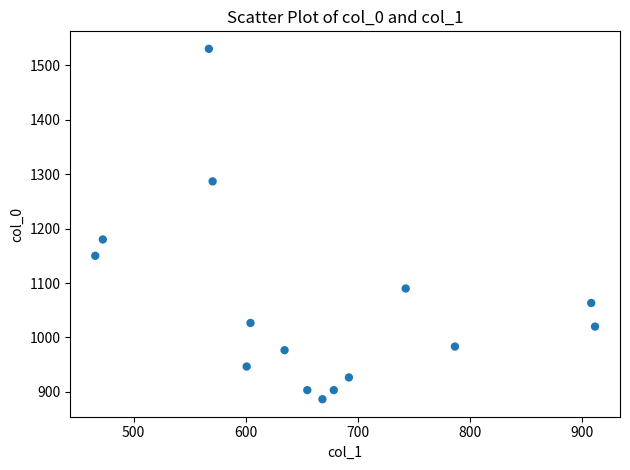

What Y value in the scatter plot is closest to 1208?

1180.0